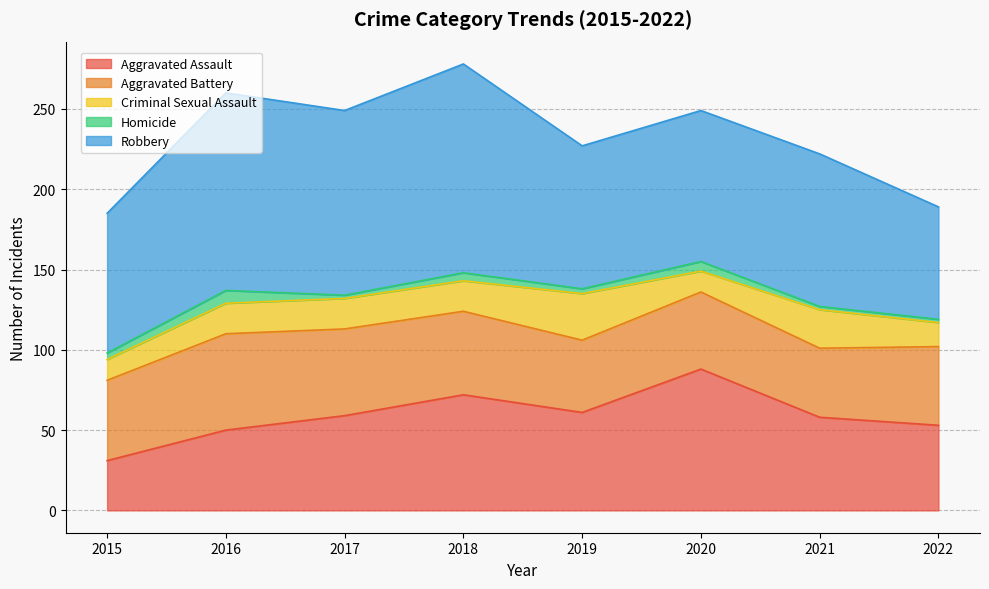

Is the value of Robbery at 2017 greater than the value of Criminal Sexual Assault at 2018?

Yes